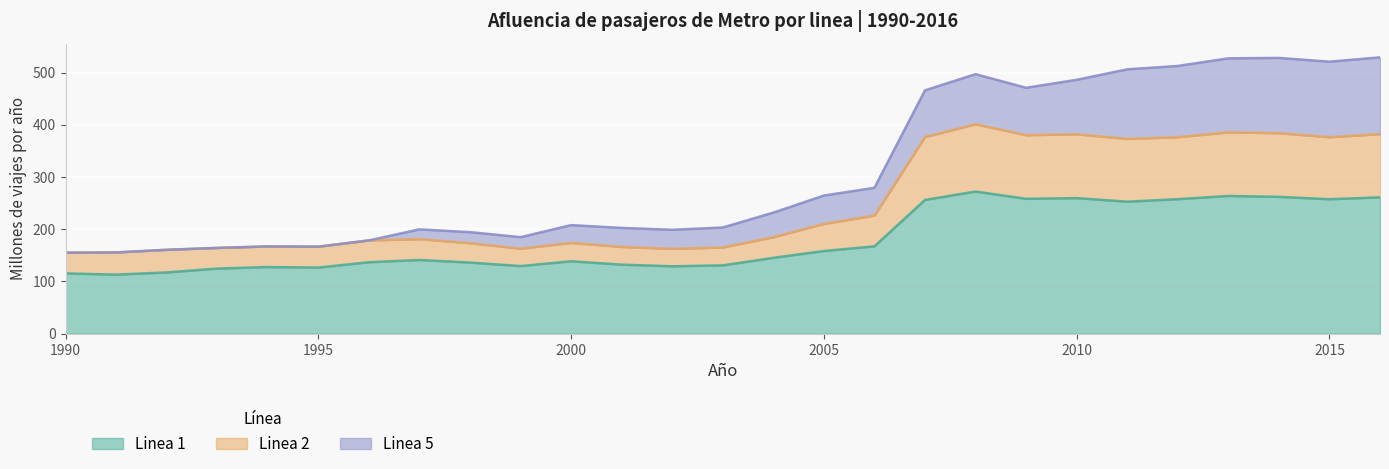

What is the maximum value for Linea 1?

272.1